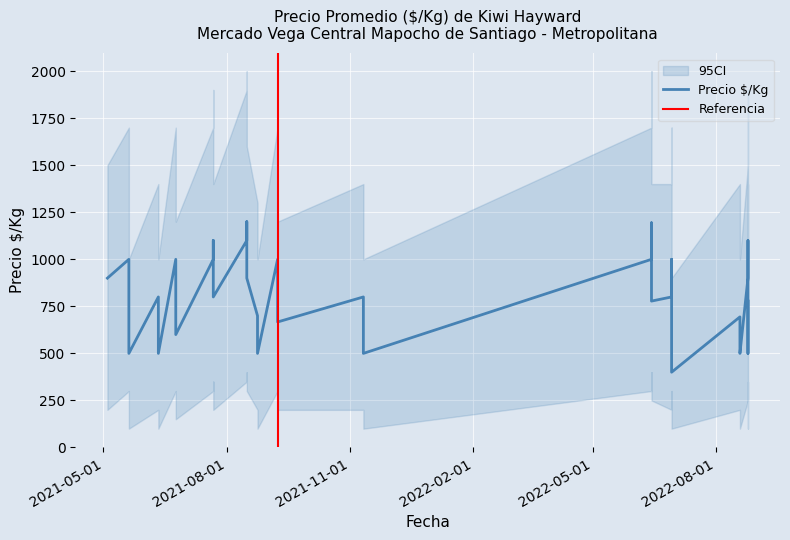

True or false: ci_lower and Precio $/Kg intersect in this chart.

False